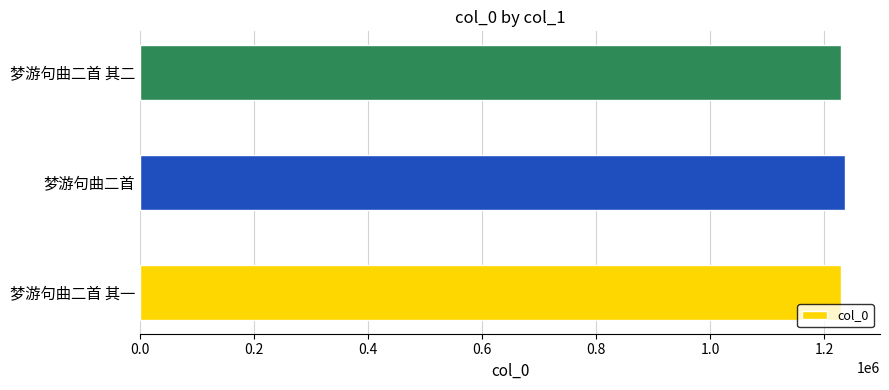

How many bars are there in total?

3